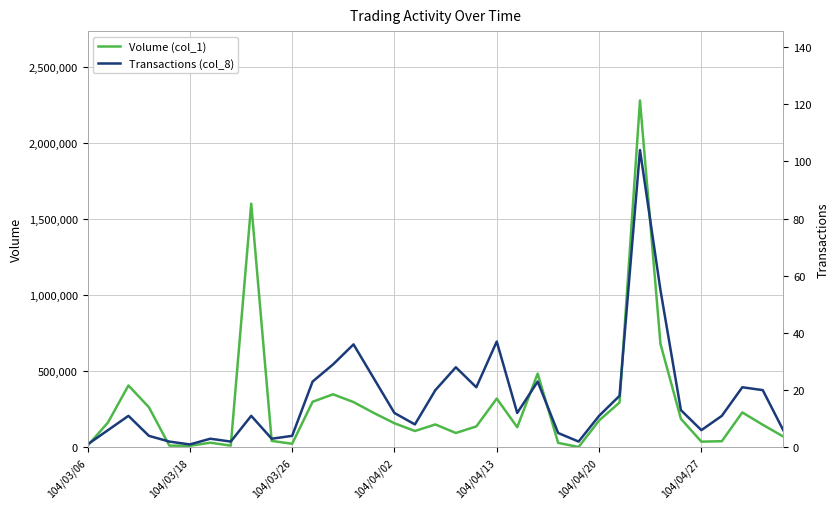

Reading left to right, list all the values displayed in this chart.

Volume (col_1): 10000	163000	406000	263000	11000	10000	30000	11000	1600000	42000	23000	299000	348000	297000	225000	158000	107000	150000	94000	137000	320000	132000	484000	29000	2000	176000	294000	2278000	680000	187000	37000	40000	229000	148000	71000
Transactions (col_8): 1	6	11	4	2	1	3	2	11	3	4	23	29	36	24	12	8	20	28	21	37	12	23	5	2	11	18	104	55	13	6	11	21	20	6